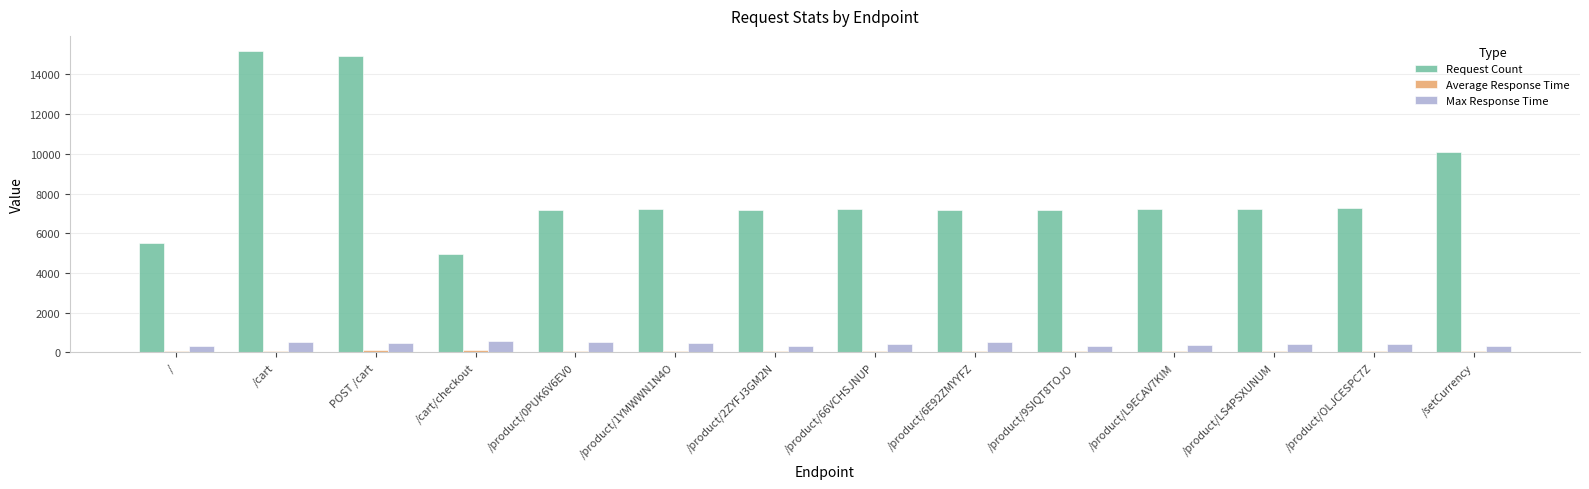

Read the Request Count value at /product/0PUK6V6EV0.

7188.0